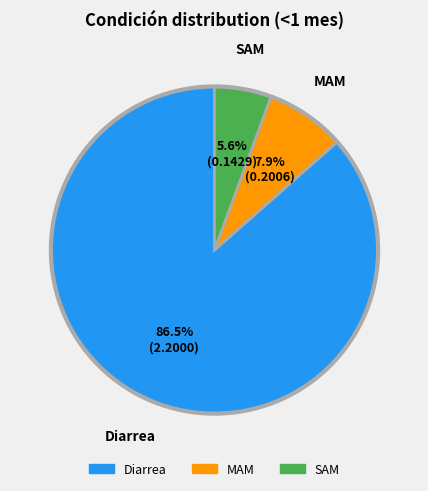

Is there any slice that represents more than half of the pie?

Yes